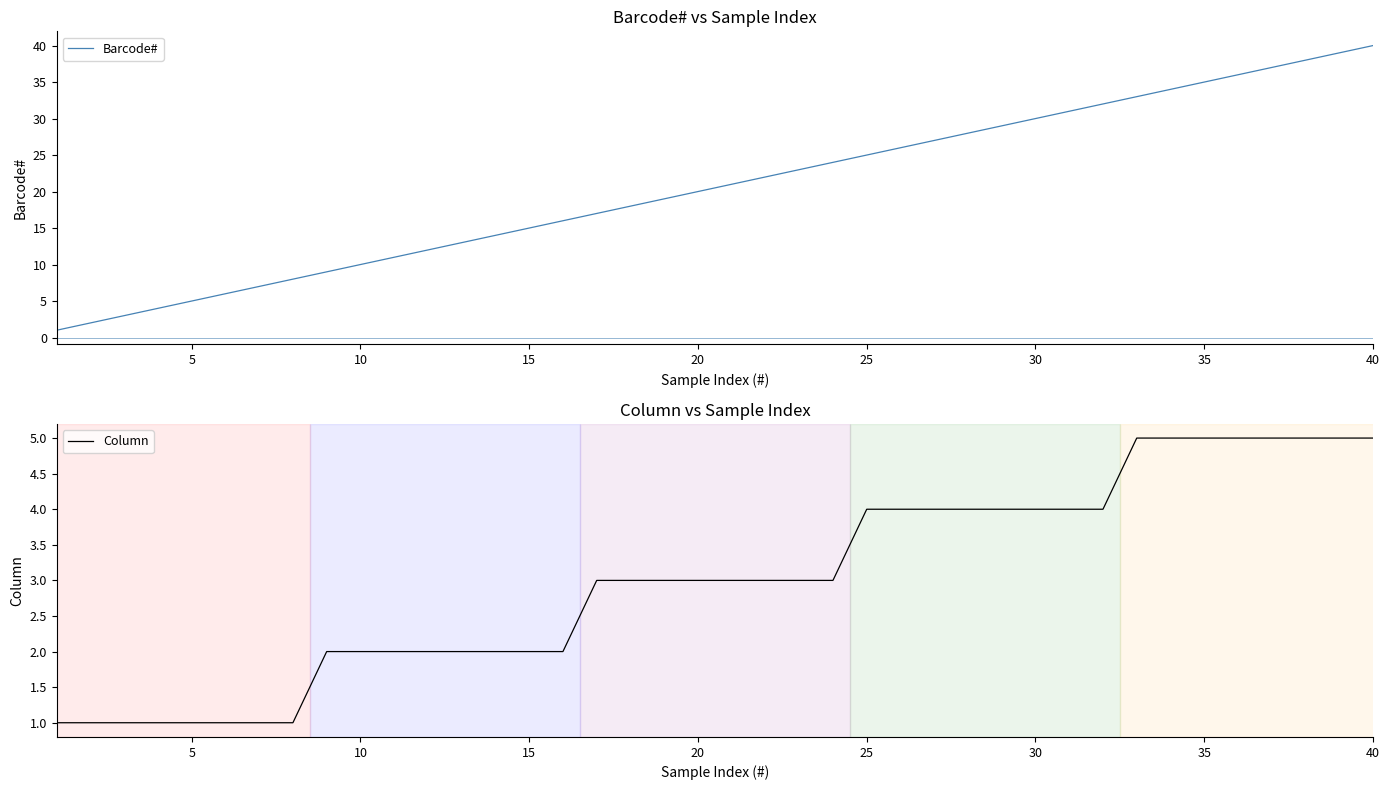

At which label does Barcode# reach its peak?

40